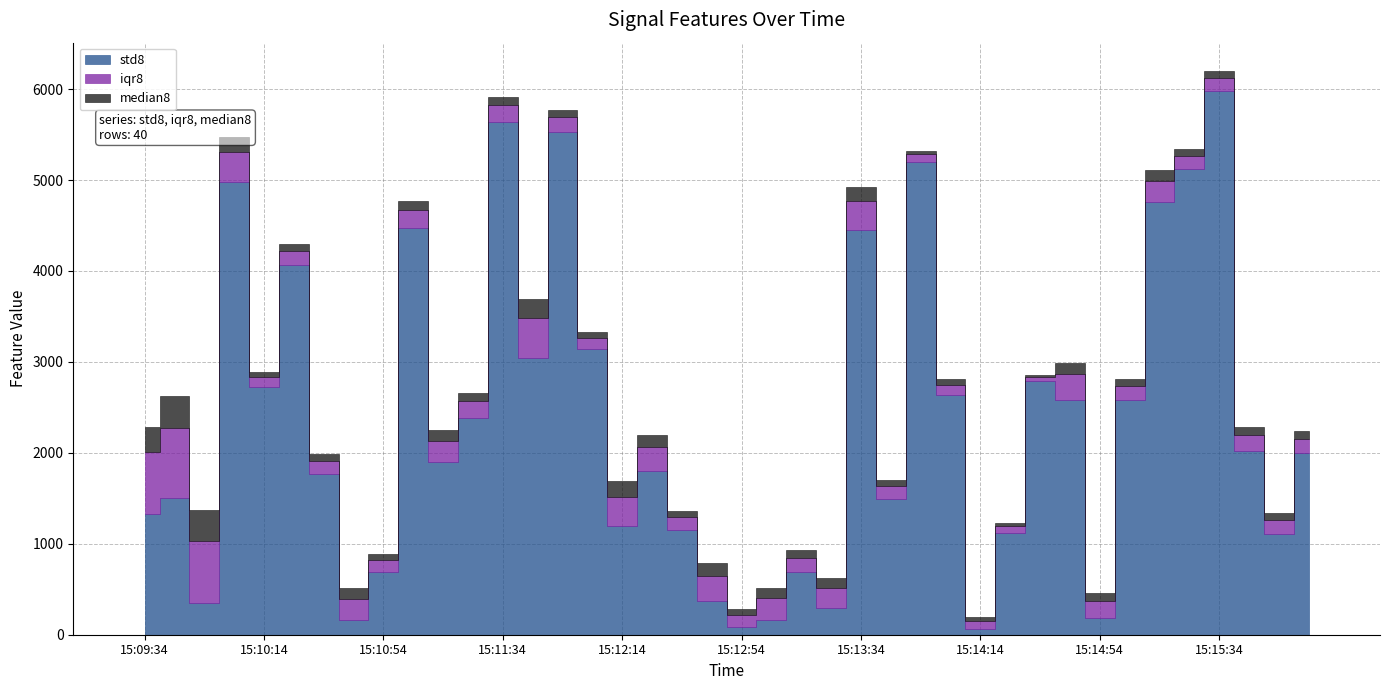

What is the sum of the median8 values at 15:12:54 and 15:11:44?

284.6